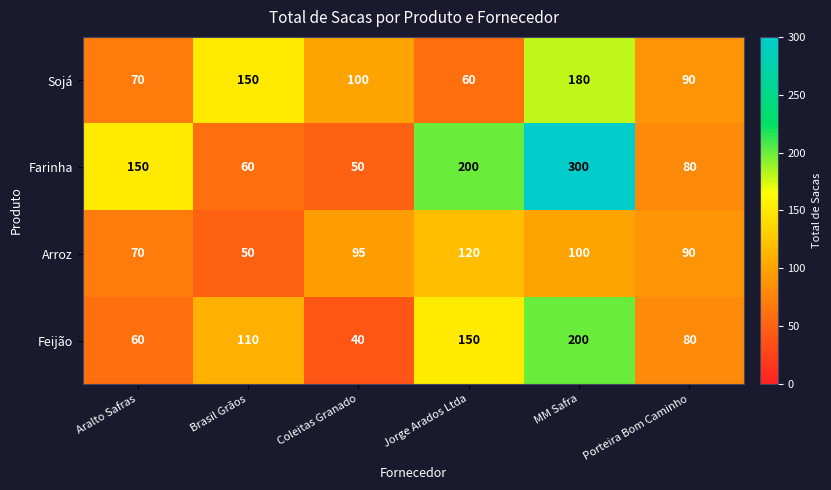

Which series has the widest spread of values?

Farinha